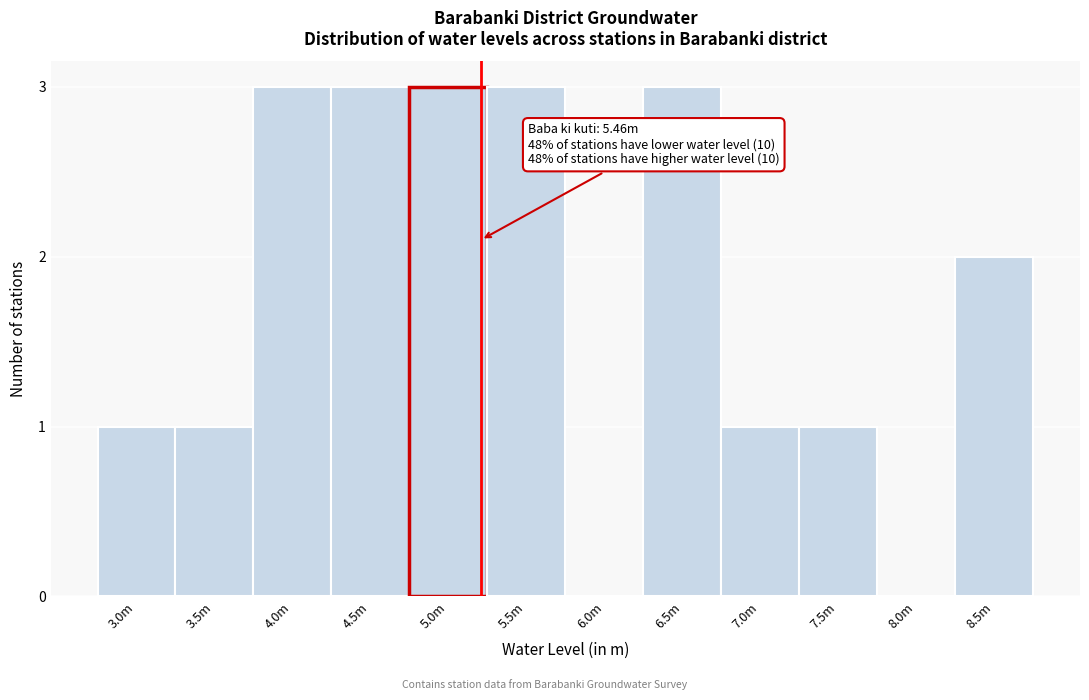

Reading right to left, transcribe all the data shown in this chart.

8.5m=2	8.0m=0	7.5m=1	7.0m=1	6.5m=3	6.0m=0	5.5m=3	5.0m=3	4.5m=3	4.0m=3	3.5m=1	3.0m=1